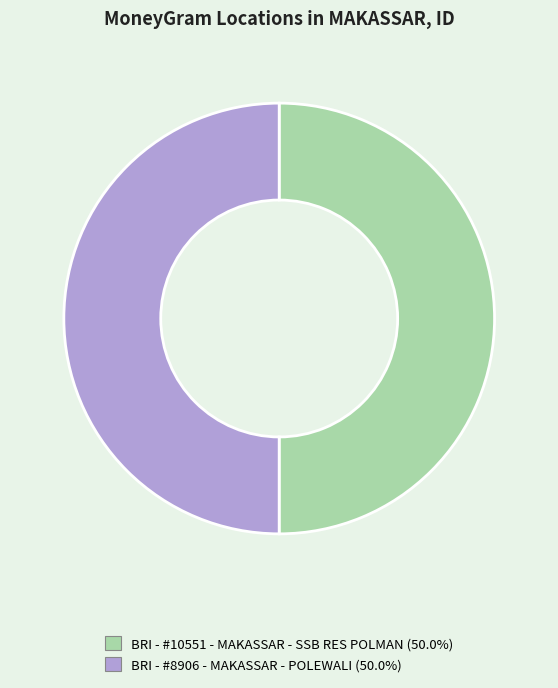

What is the ratio of the value at BRI - #10551 - MAKASSAR - SSB RES POLMAN to the value at BRI - #8906 - MAKASSAR - POLEWALI?

1.0